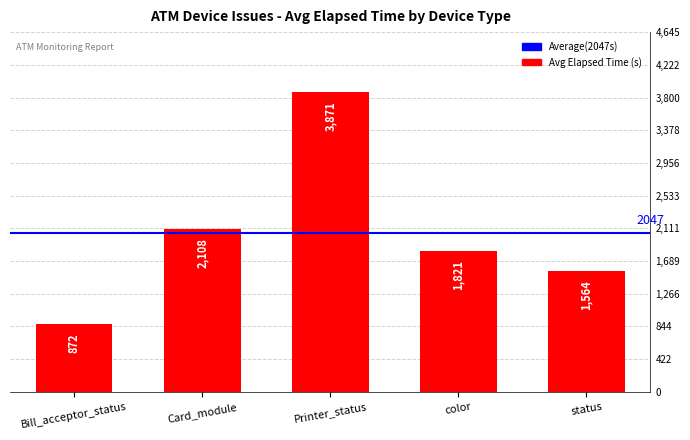

Reading left to right, list all the values displayed in this chart.

Bill_acceptor_status=872	Card_module=2108	Printer_status=3871	color=1821	status=1564